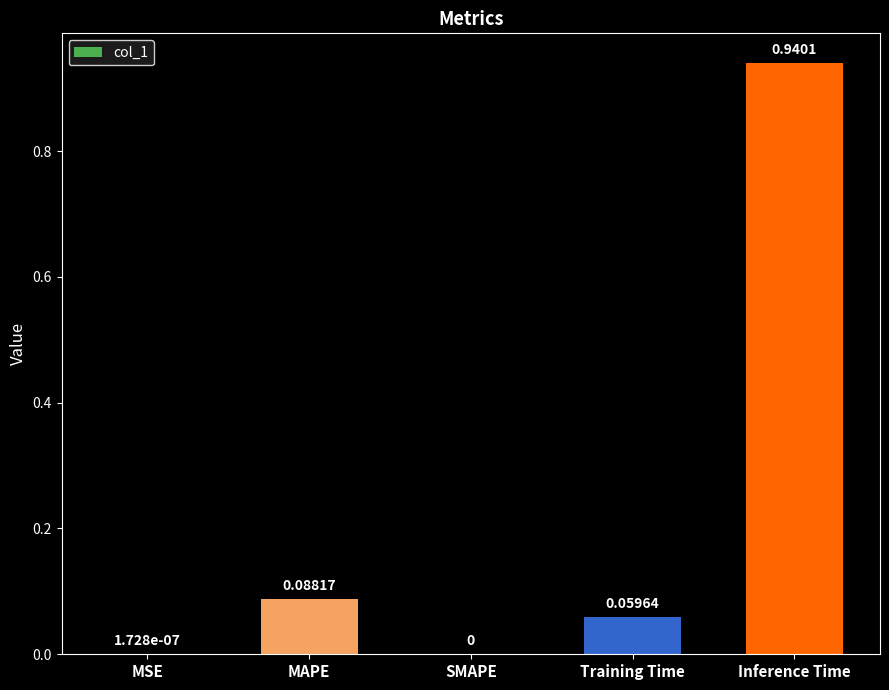

What is the change in value from SMAPE to Inference Time?

+0.9